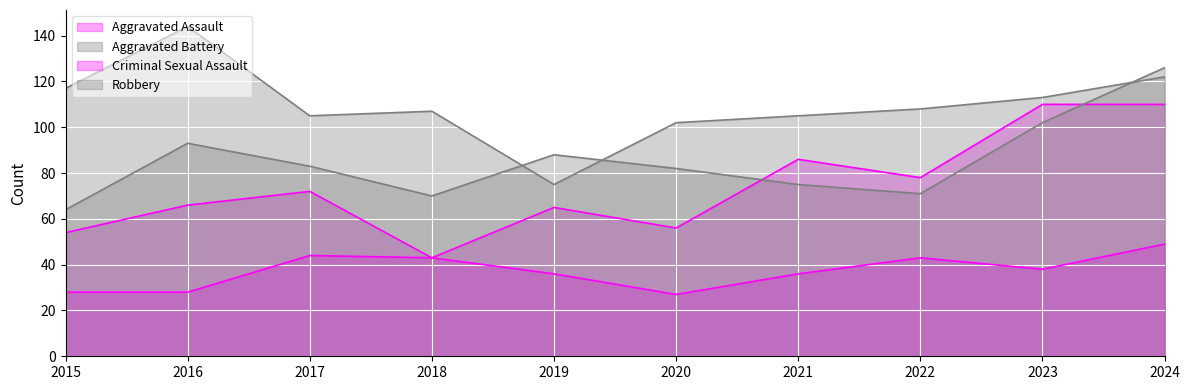

Which series has the largest range (max minus min)?

Robbery